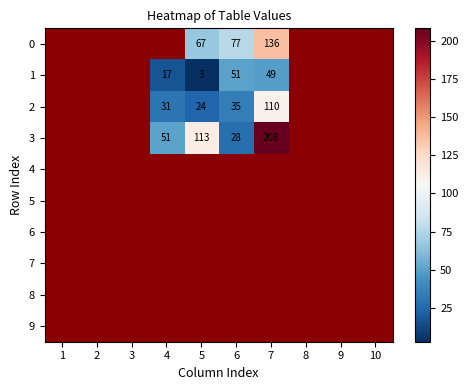

Is it true that 2 equals 32 at 7?

False